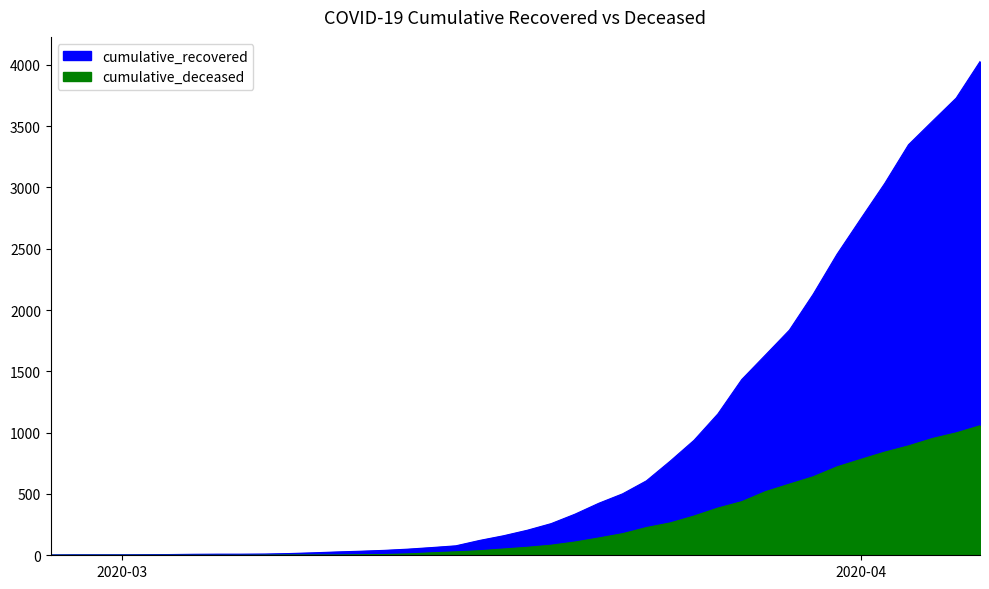

What is the average value of the cumulative_deceased series?

259